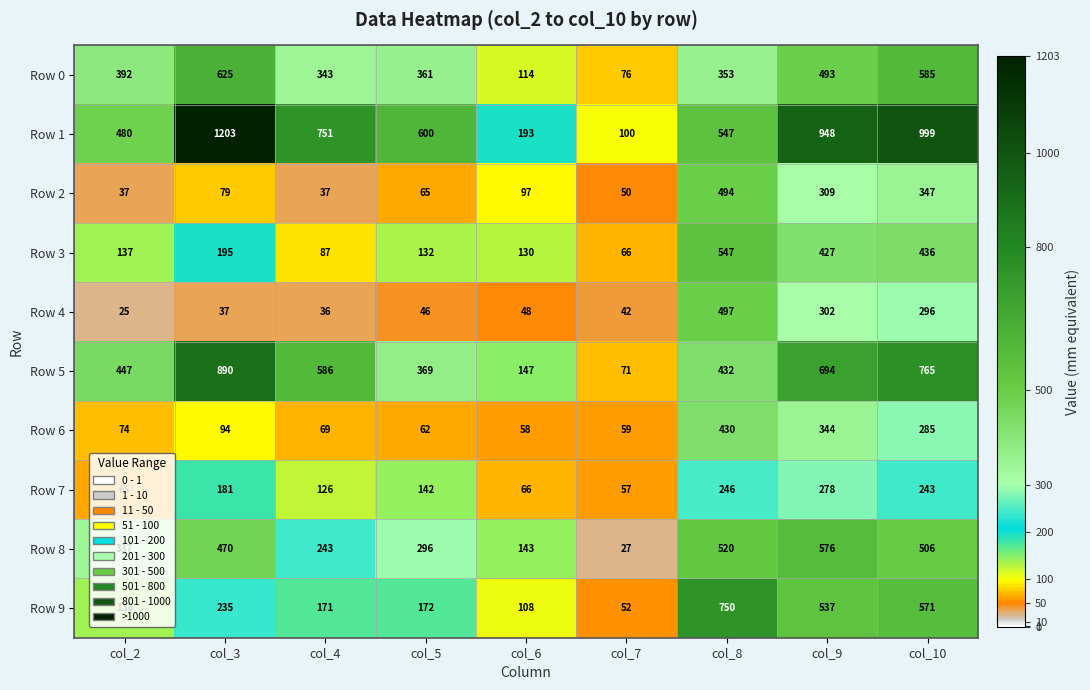

What is the sum of the Row 1 values at col_4 and col_8?

1298